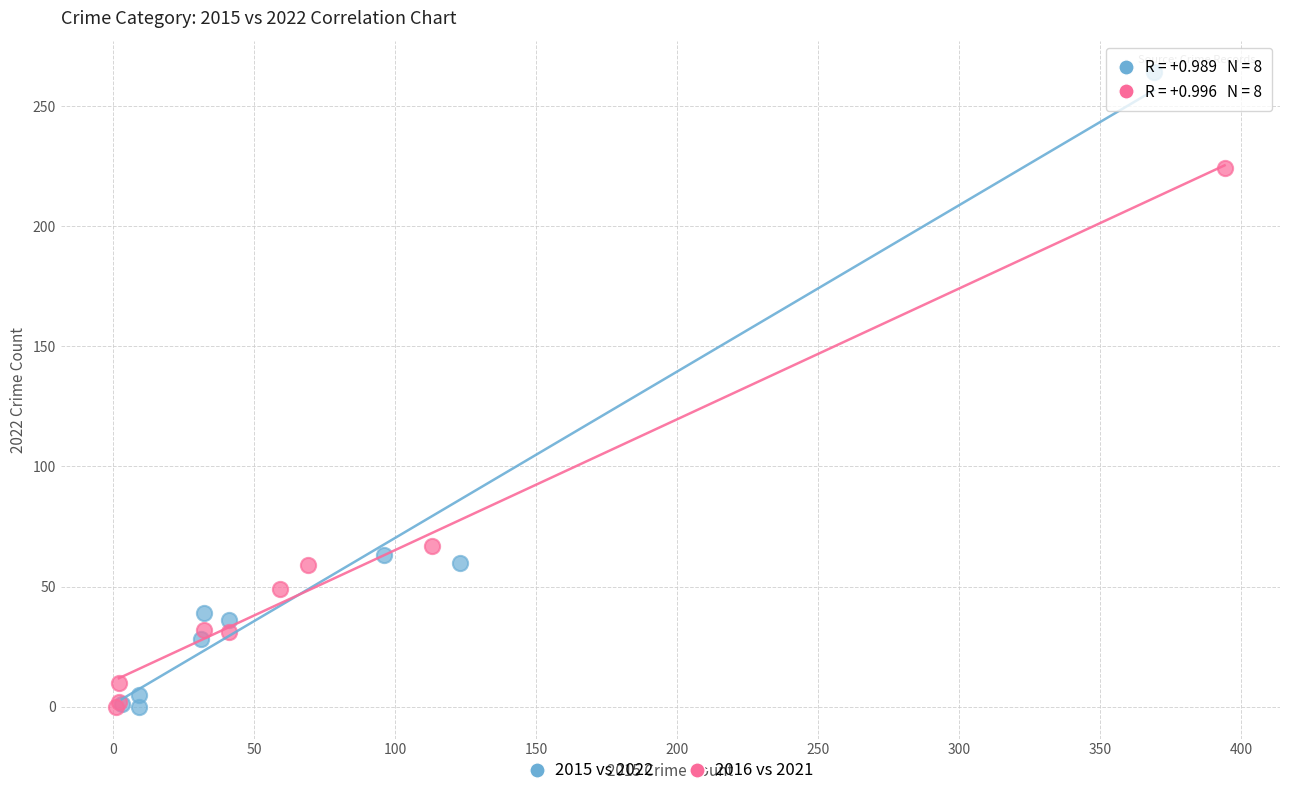

Which series contains the highest Y value?

2015 vs 2022